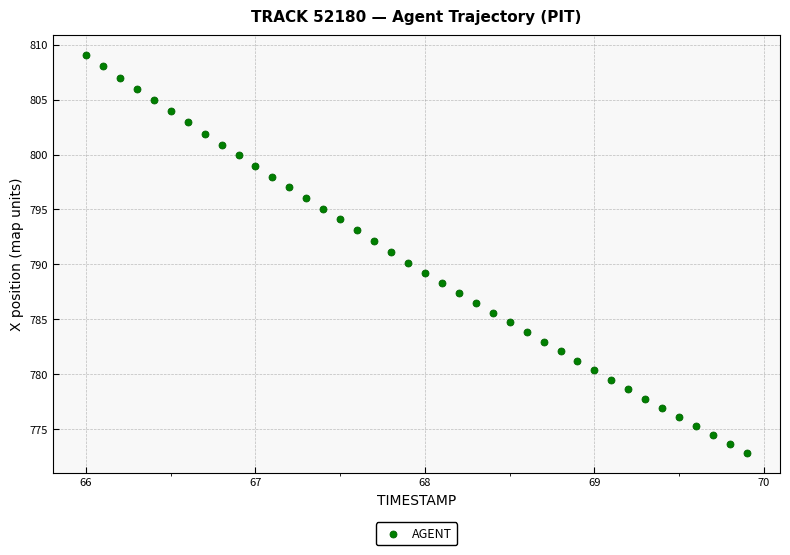

What is the range of Y values (max minus min)?

36.2